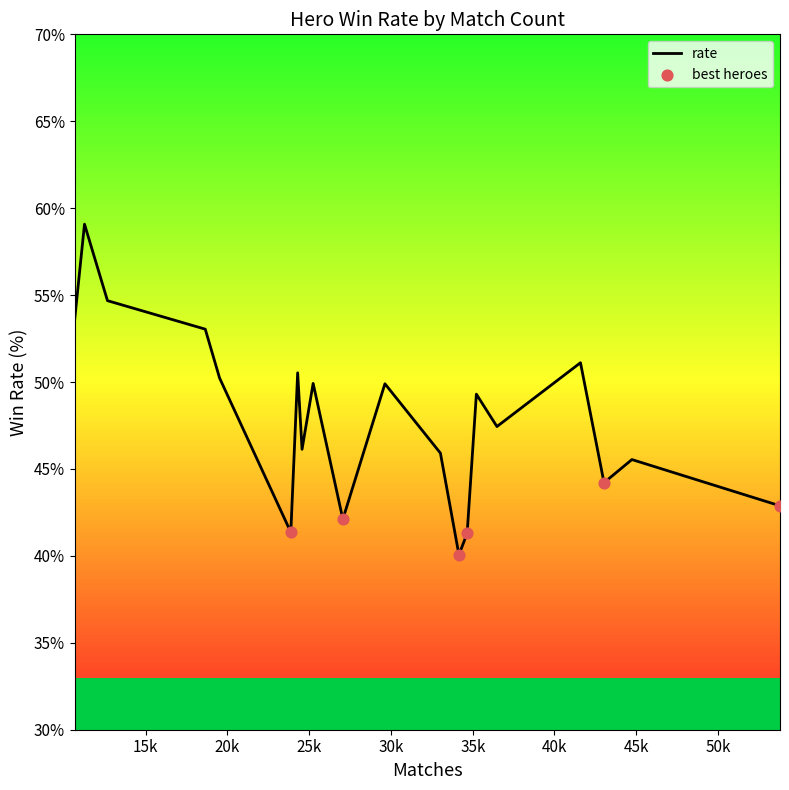

What is the maximum value shown in the chart?

59.1